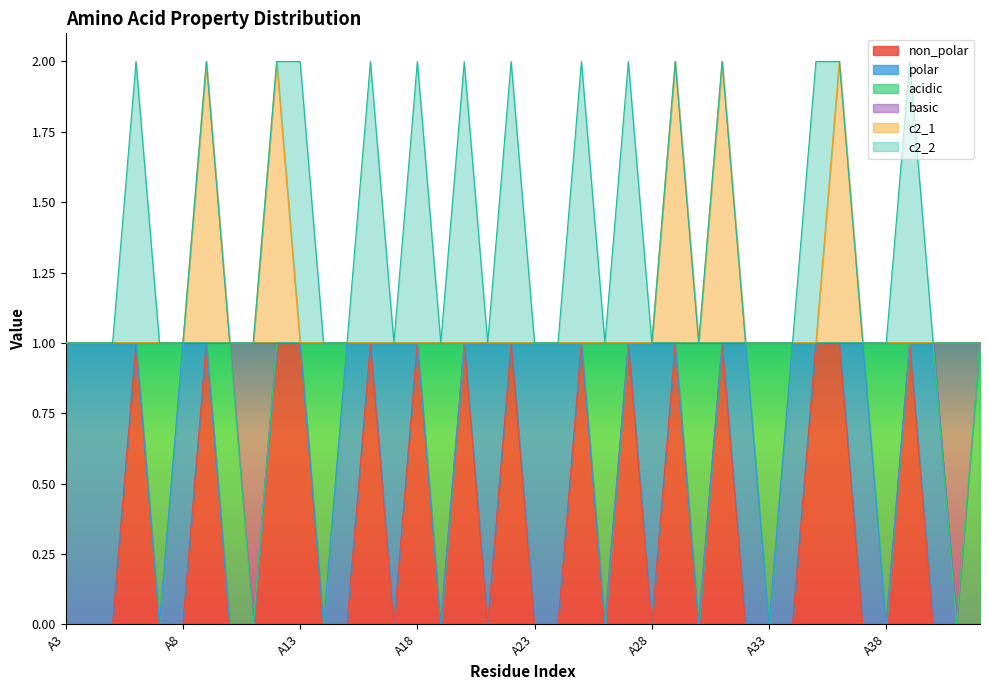

What is the value of the basic point at the 30th from the left?

1